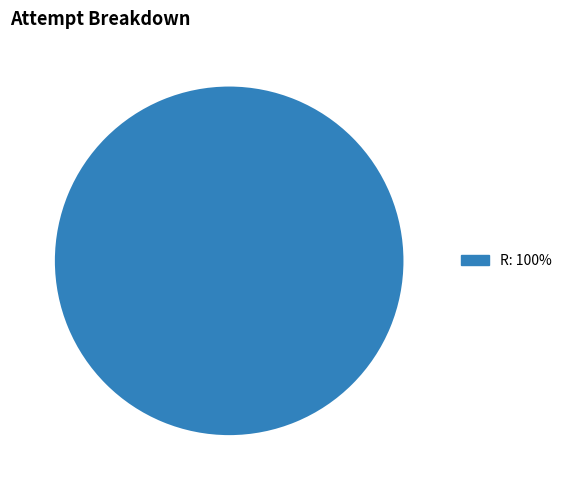

Does any single category account for the majority?

Yes